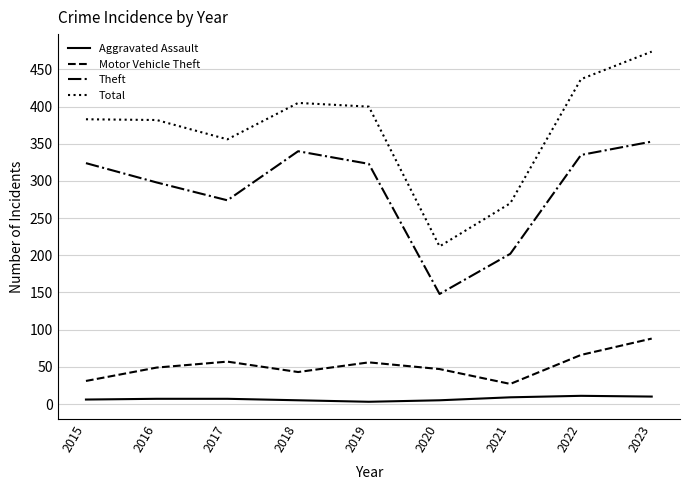

True or false: Aggravated Assault and Motor Vehicle Theft intersect in this chart.

False